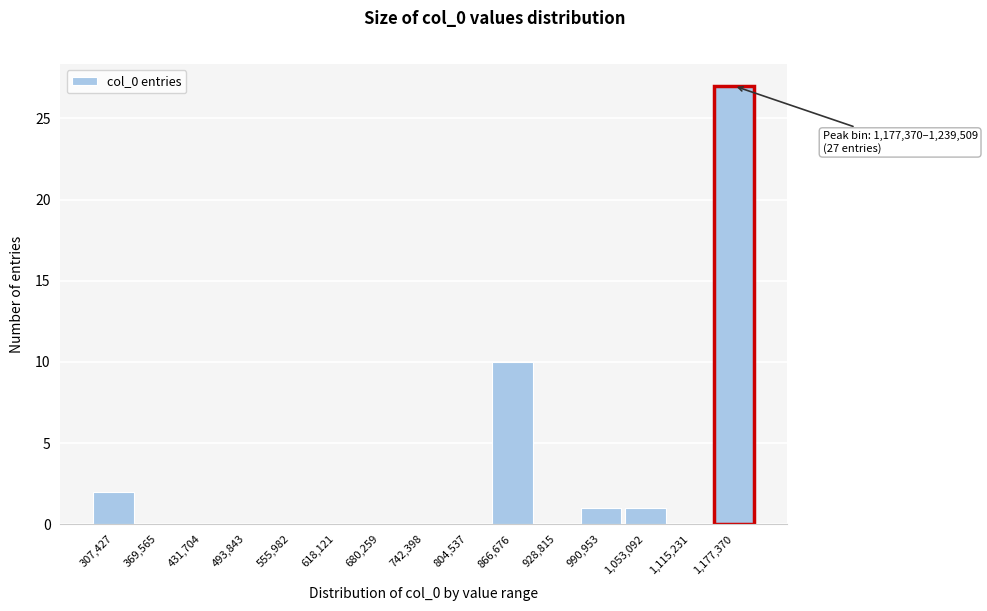

Reading right to left, extract all data points from this chart.

1,177,370=27	1,115,231=0	1,053,092=1	990,953=1	928,815=0	866,676=10	804,537=0	742,398=0	680,259=0	618,121=0	555,982=0	493,843=0	431,704=0	369,565=0	307,427=2